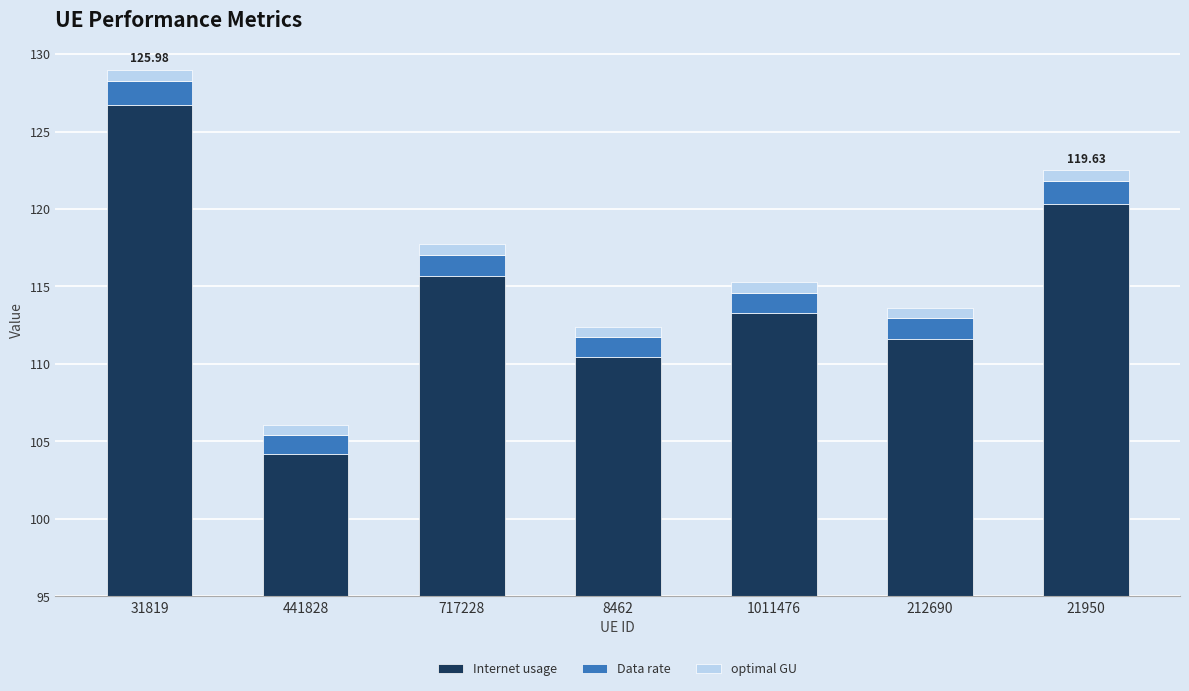

What are all the series names shown in the legend?

Internet usage, Data rate, optimal GU